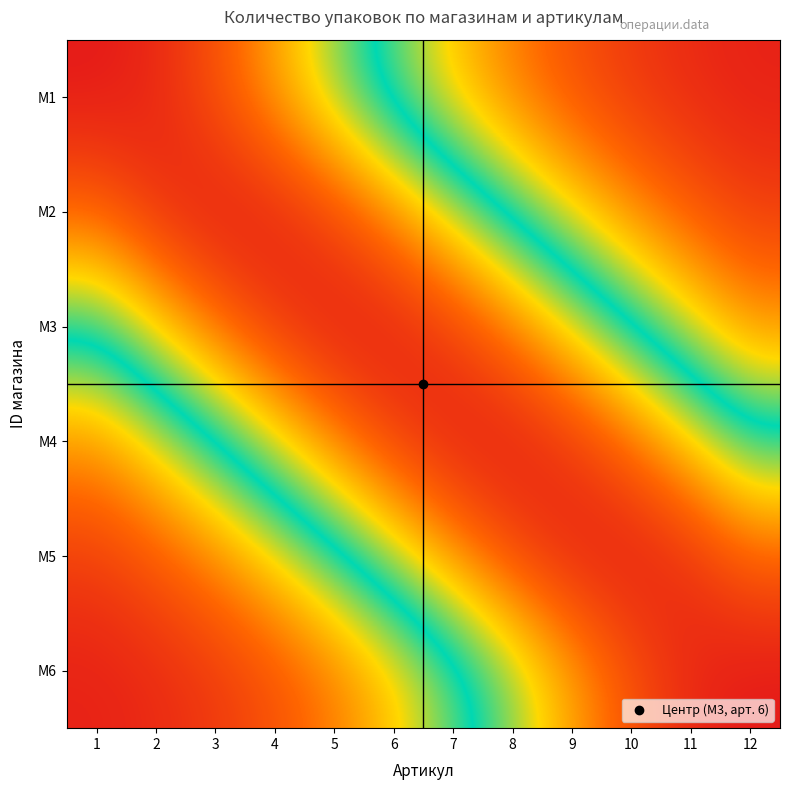

Reading left to right, transcribe all the data shown in this chart.

M1: 1=1.0	2=1.0	3=0.9	4=0.7	5=0.6	6=0.4	7=0.3	8=0.2	9=0.1	10=0.1	11=0.0	12=0.0
M2: 1=0.9	2=1.0	3=1.0	4=1.0	5=0.9	6=0.8	7=0.6	8=0.5	9=0.3	10=0.2	11=0.1	12=0.1
M3: 1=0.5	2=0.7	3=0.8	4=0.9	5=1.0	6=1.0	7=0.9	8=0.8	9=0.7	10=0.5	11=0.4	12=0.2
M4: 1=0.2	2=0.4	3=0.5	4=0.7	5=0.8	6=0.9	7=1.0	8=1.0	9=0.9	10=0.8	11=0.7	12=0.5
M5: 1=0.1	2=0.1	3=0.2	4=0.3	5=0.5	6=0.6	7=0.8	8=0.9	9=1.0	10=1.0	11=1.0	12=0.9
M6: 1=0.0	2=0.0	3=0.1	4=0.1	5=0.2	6=0.3	7=0.4	8=0.6	9=0.7	10=0.9	11=1.0	12=1.0